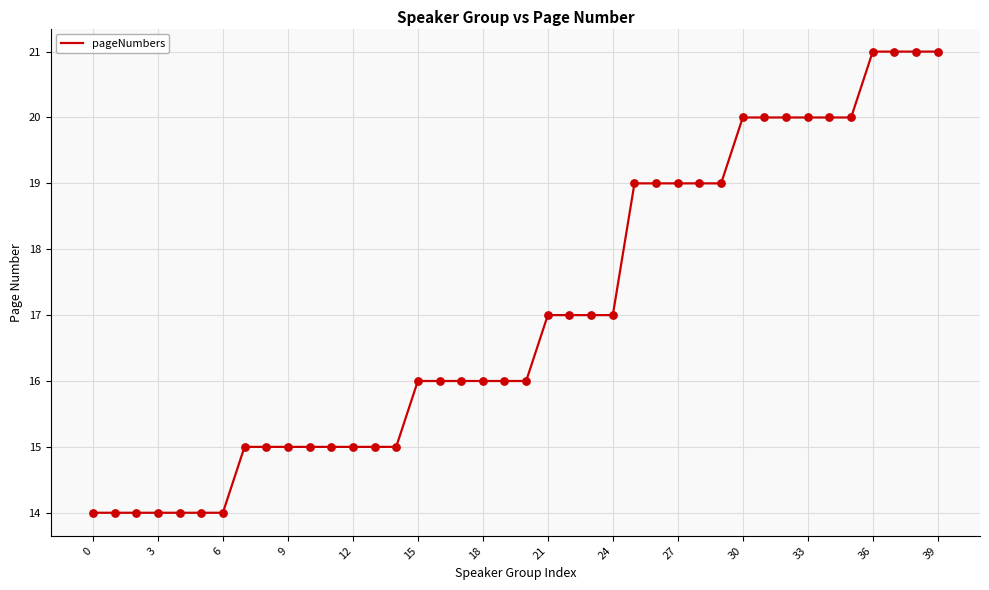

What is the smallest value displayed?

14